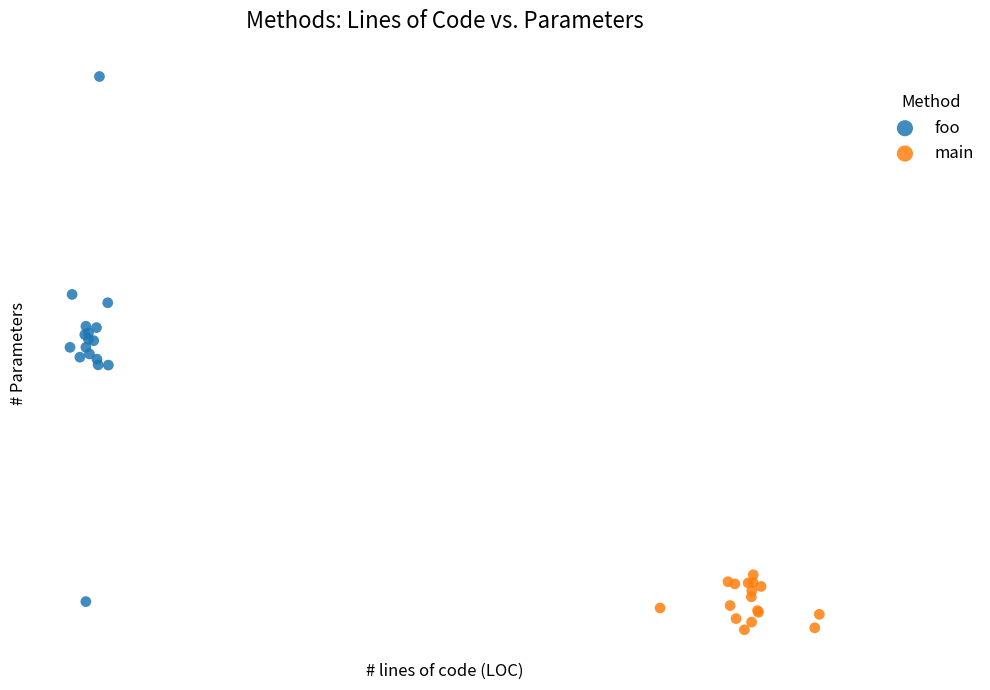

What are all the series names shown in the legend?

foo, main